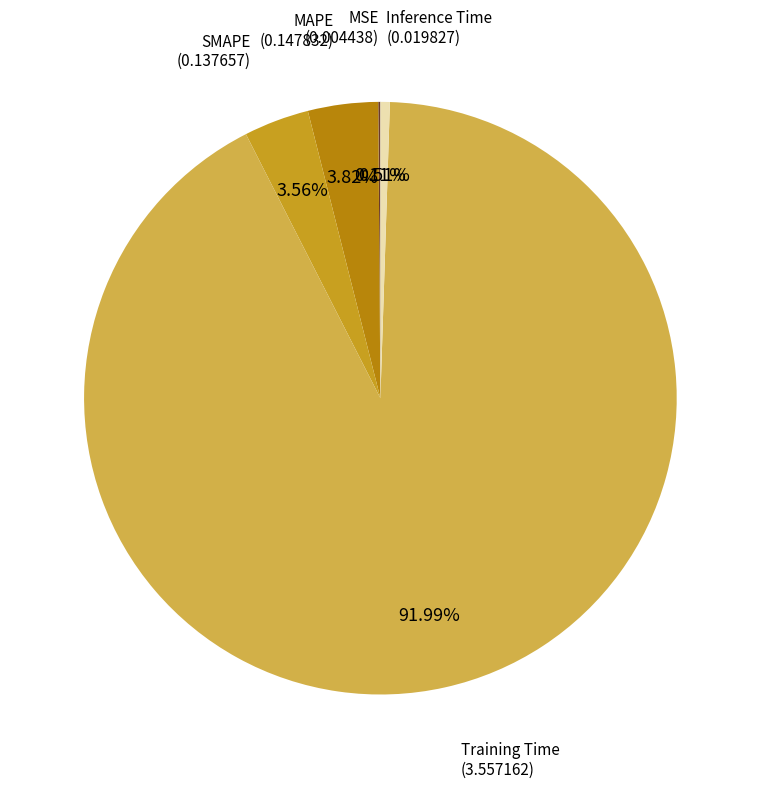

To the nearest percent, what is the average slice percentage?

20%